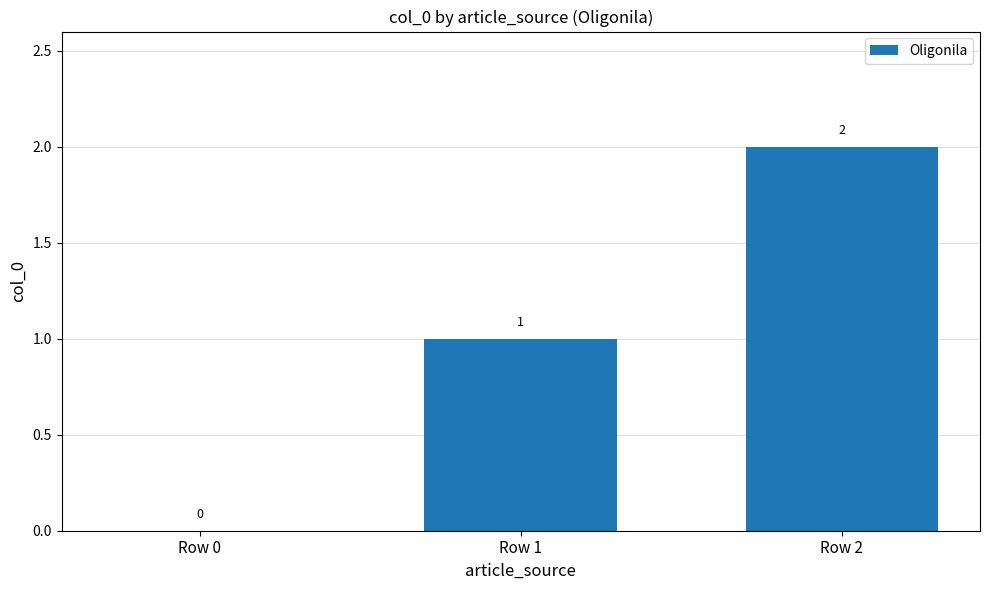

Is it true that the value at Row 1 is 1?

True